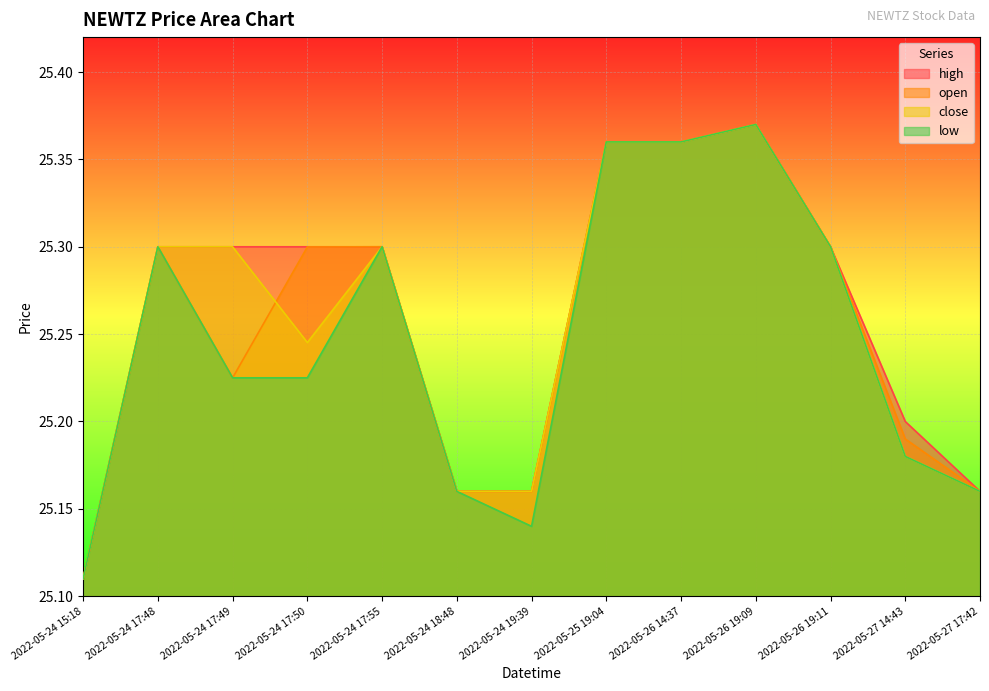

True or false: close has a value of 25.4 at 2022-05-26 19:09.

True